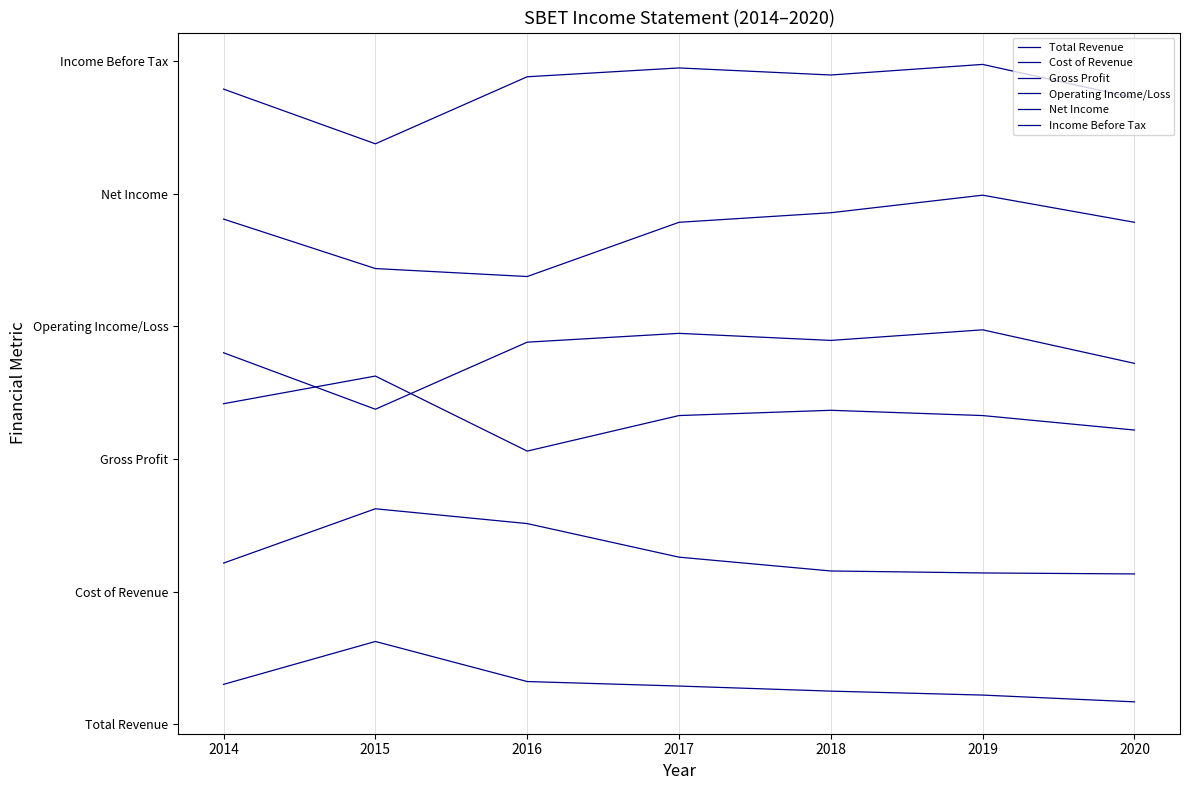

True or false: Total Revenue has a value of 246.6 at 2017.

False